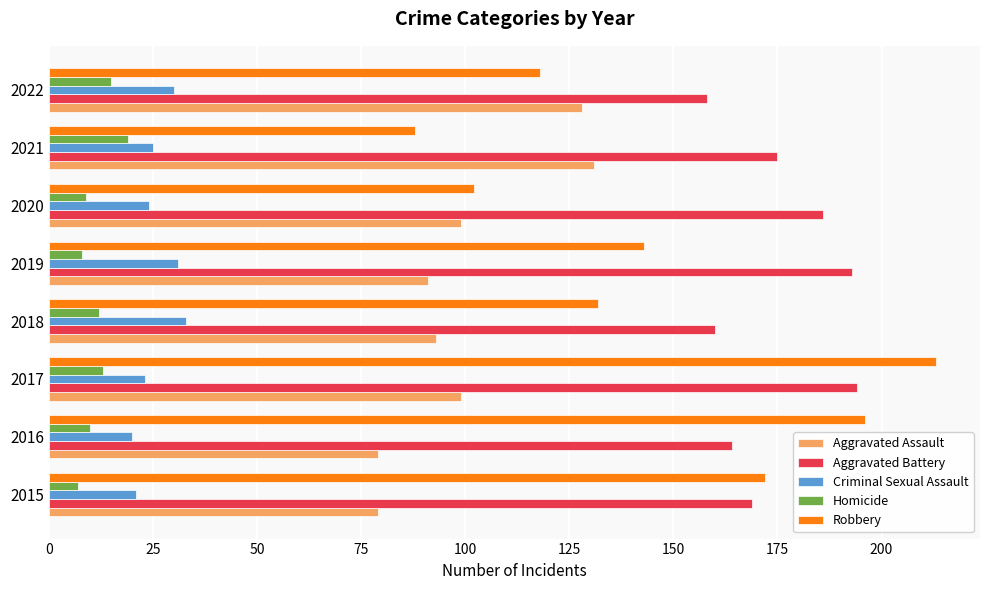

At how many categories does at least one series exceed 168?

6